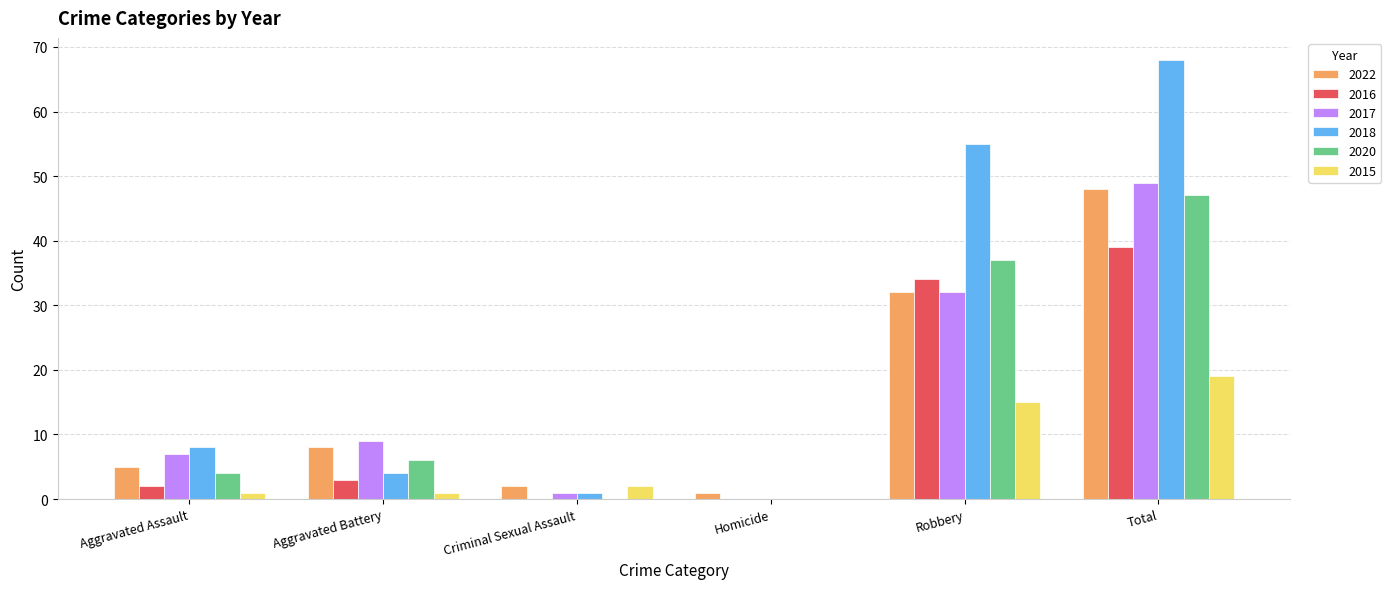

Which series has the largest total across all categories?

2018